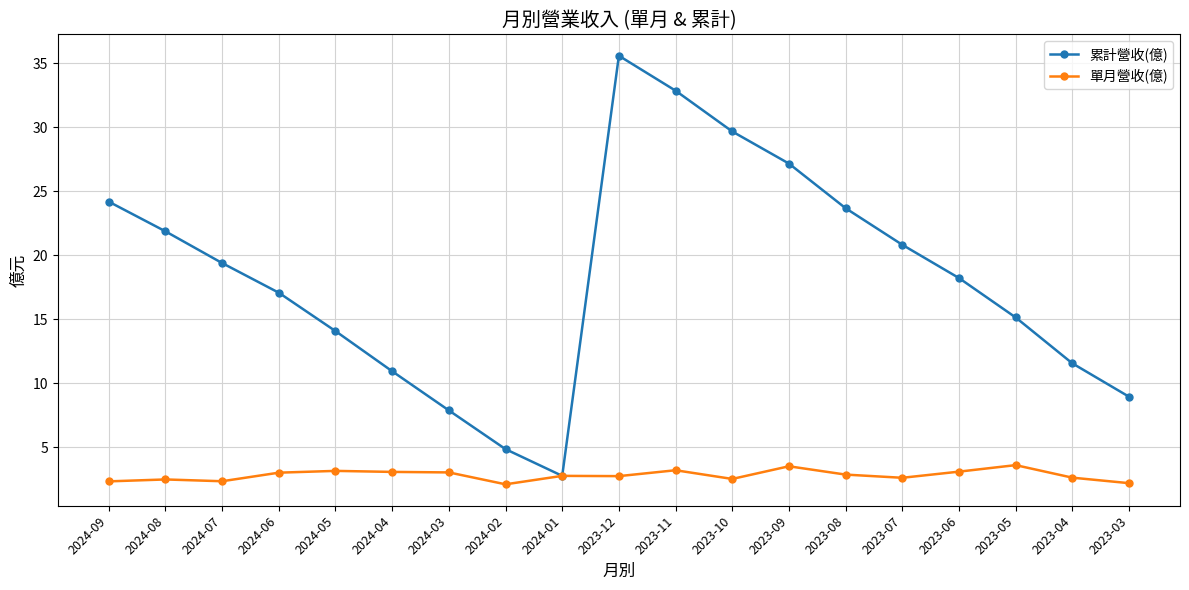

What is the lowest value of the 單月營收(億) series?

2.1